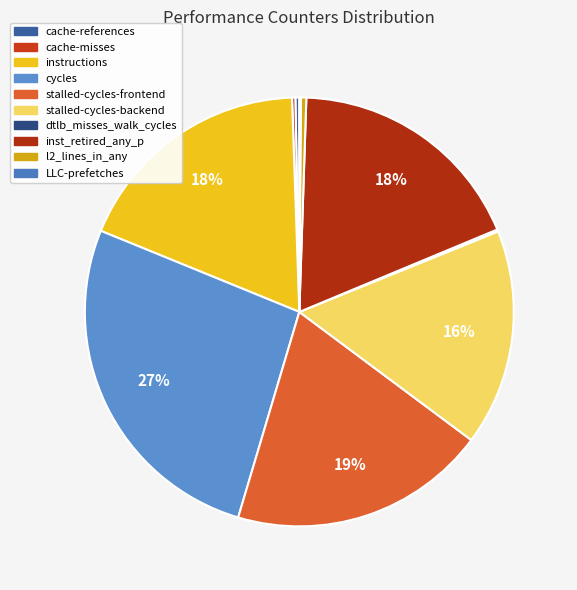

How many segments does this pie chart have?

10